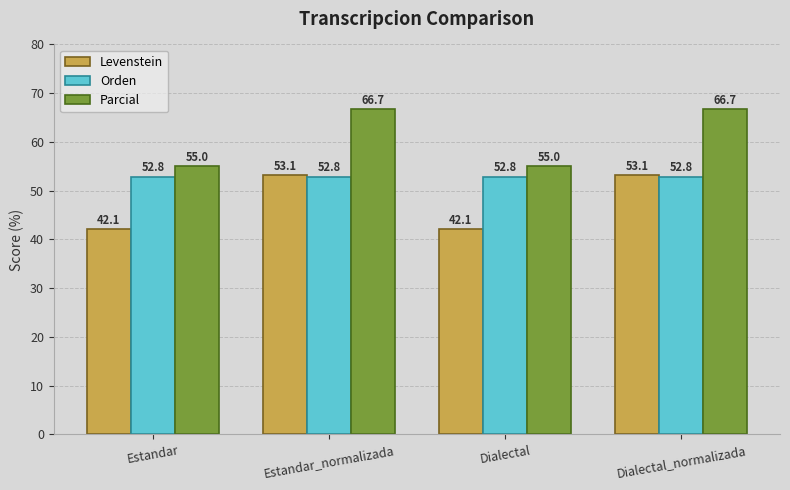

Is the value of Parcial at Dialectal_normalizada greater than the value of Levenstein at Dialectal_normalizada?

Yes